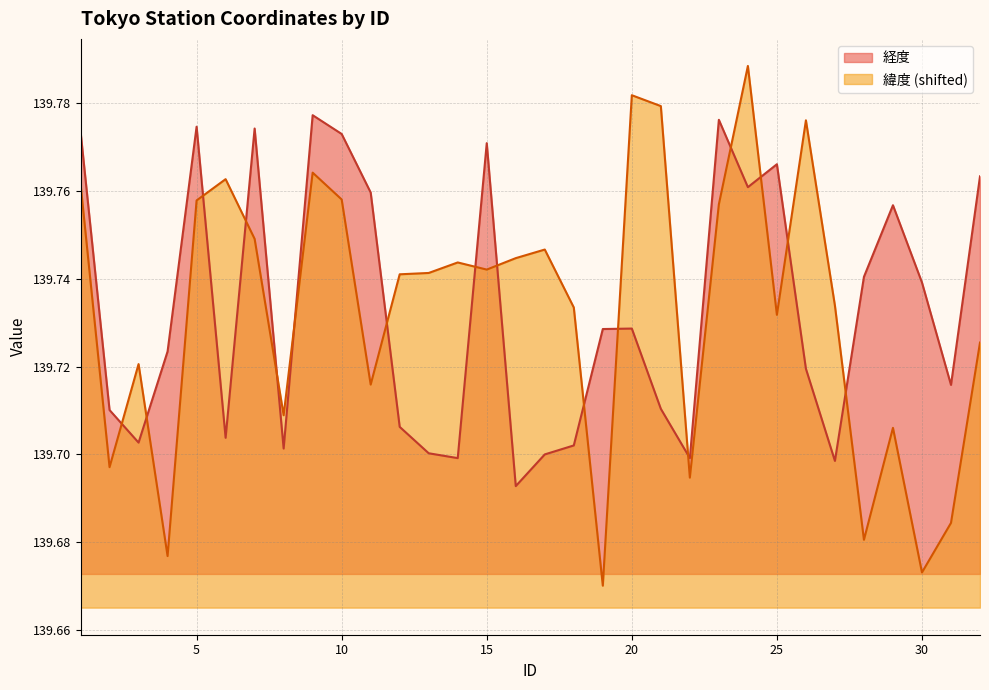

Reading left to right, what are all the values shown in this chart?

経度: 139.8	139.7	139.7	139.7	139.8	139.7	139.8	139.7	139.8	139.8	139.8	139.7	139.7	139.7	139.8	139.7	139.7	139.7	139.7	139.7	139.7	139.7	139.8	139.8	139.8	139.7	139.7	139.7	139.8	139.7	139.7	139.8
緯度: 139.8	139.7	139.7	139.7	139.8	139.8	139.7	139.7	139.8	139.8	139.7	139.7	139.7	139.7	139.7	139.7	139.7	139.7	139.7	139.8	139.8	139.7	139.8	139.8	139.7	139.8	139.7	139.7	139.7	139.7	139.7	139.7